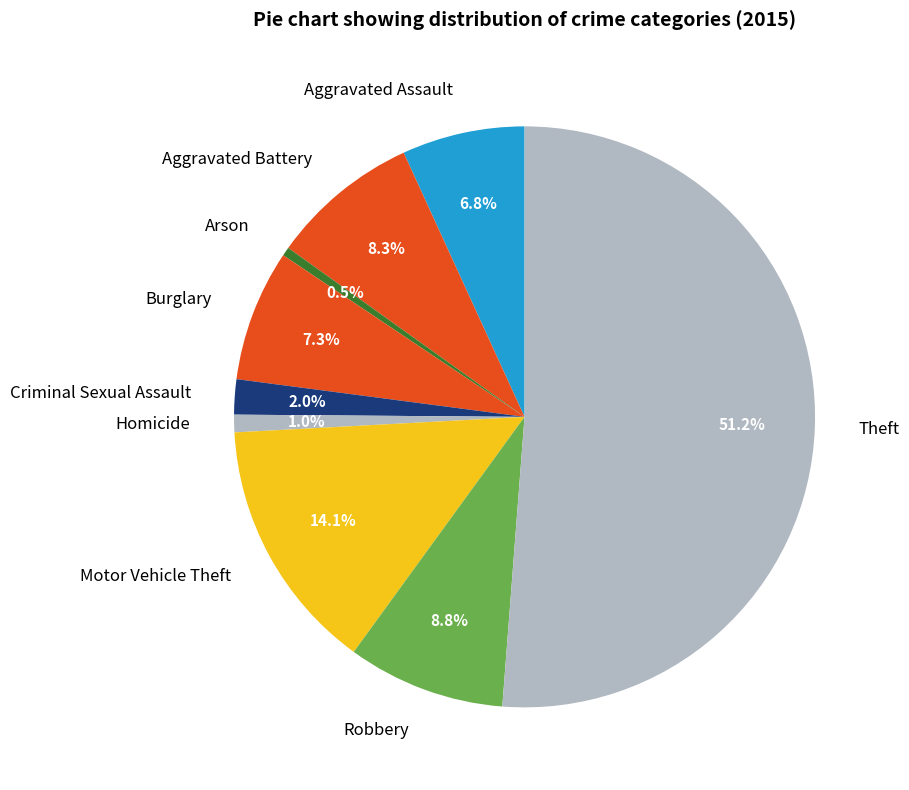

What is the total percentage of Motor Vehicle Theft and Homicide?

15.1%